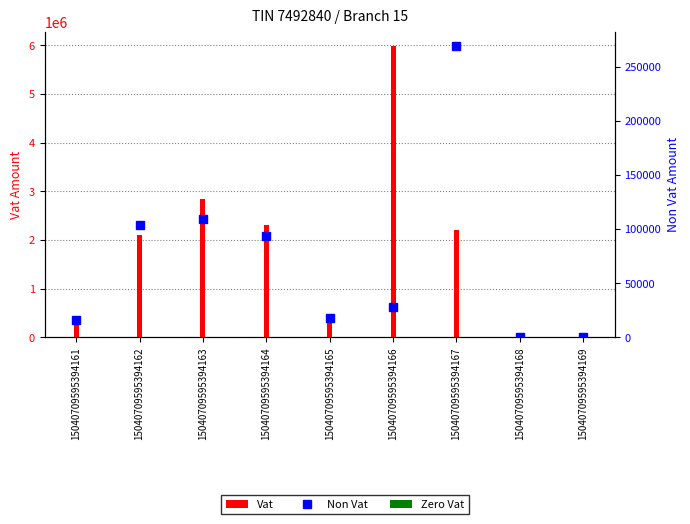

Which category has the lowest value across all series?

15040709595394168